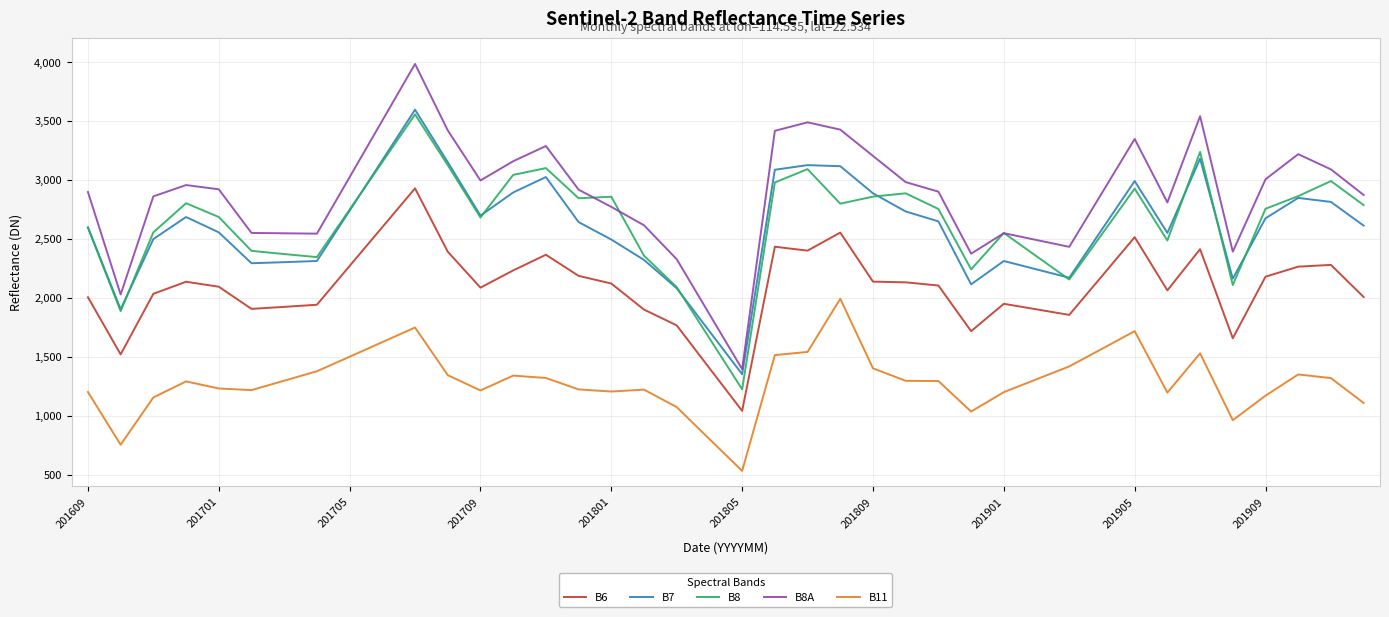

What is the smallest value displayed?

531